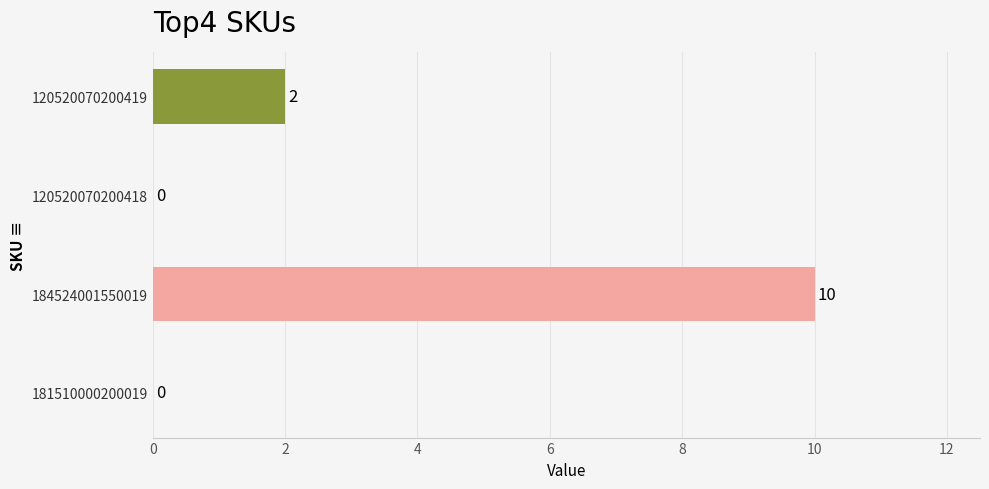

What is the change in value from 181510000200019 to 120520070200419?

+2